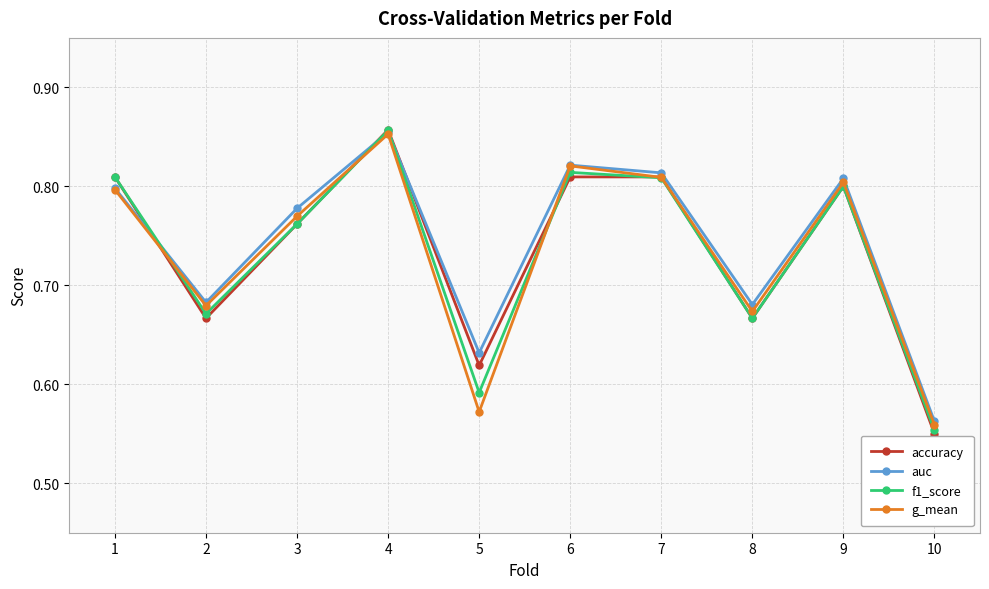

True or false: accuracy and g_mean cross at least once.

True